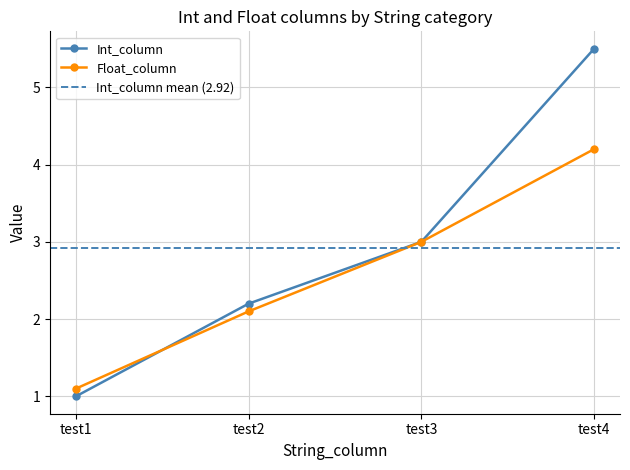

Between test2 and test4, which is larger?

test4